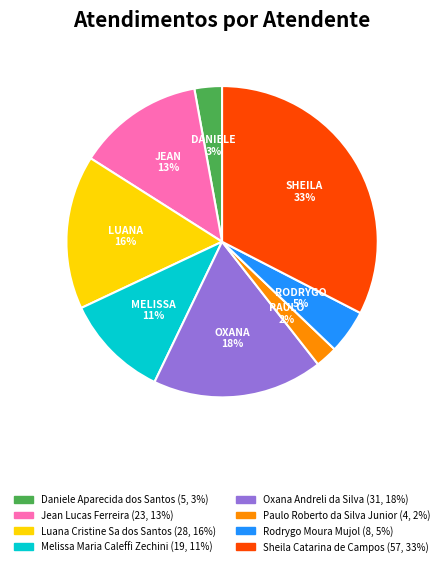

Is Jean Lucas Ferreira the majority of the pie?

No